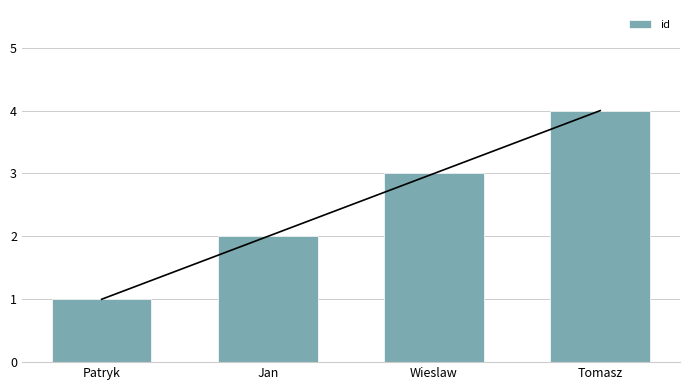

The chart shows a value of 5 at Tomasz. True or false?

False